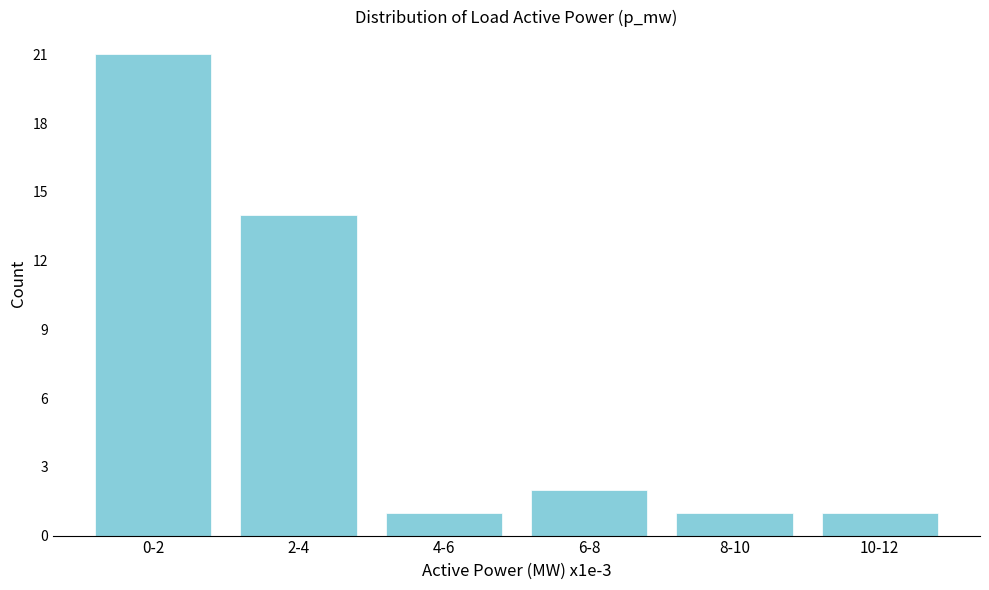

Reading left to right, transcribe all the data shown in this chart.

0-2=21	2-4=14	4-6=1	6-8=2	8-10=1	10-12=1